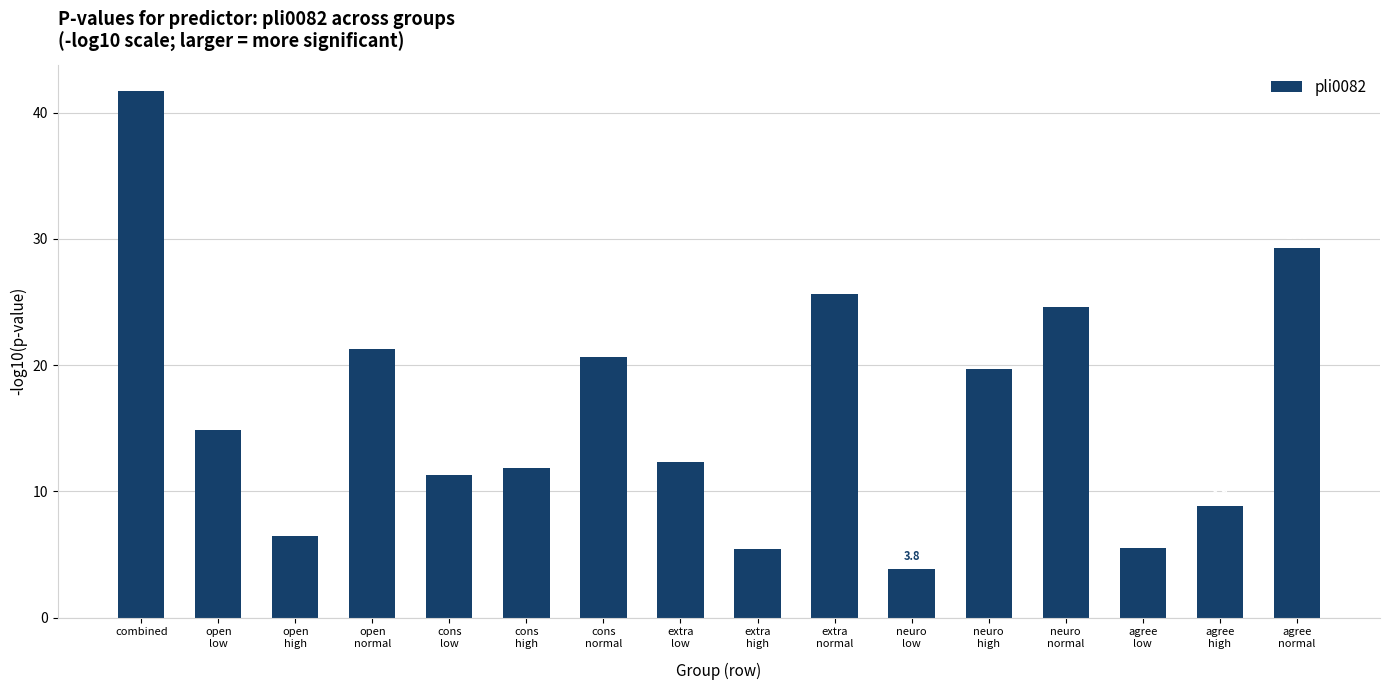

Approximately how many times larger is the value at agree
normal compared to open
normal?

1.4